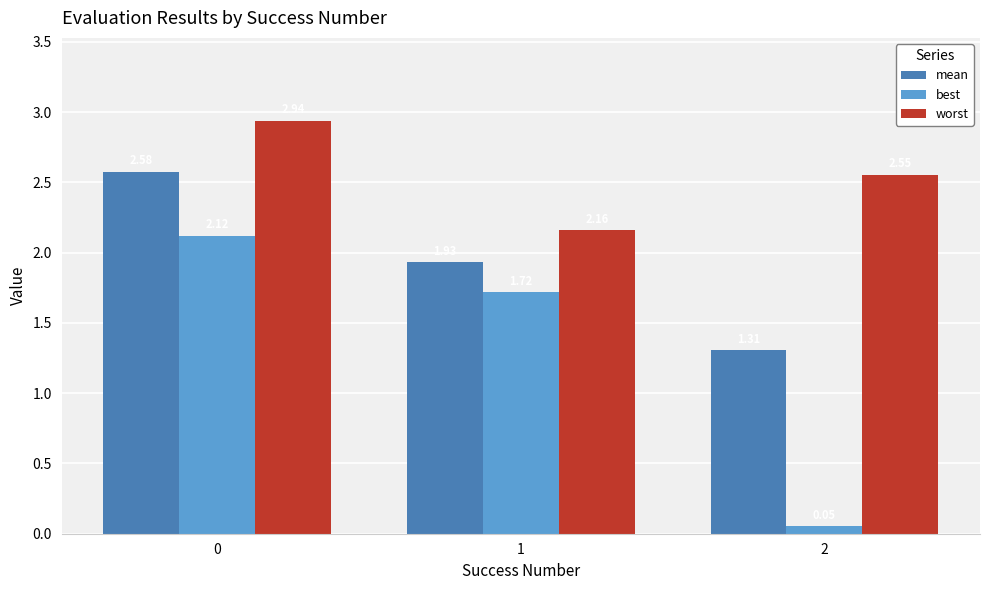

Which series has the widest spread of values?

best